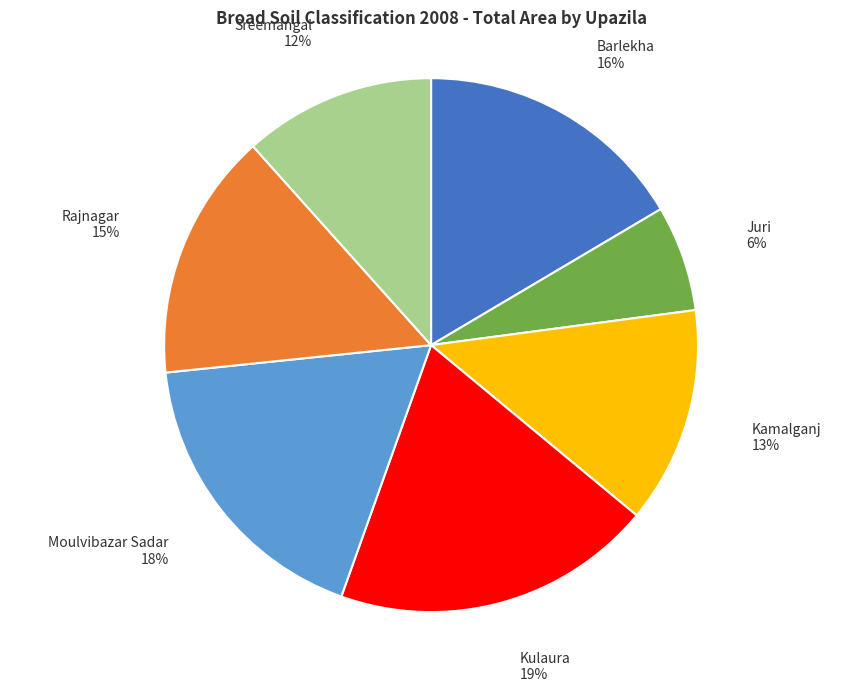

Is there any slice that represents more than half of the pie?

No